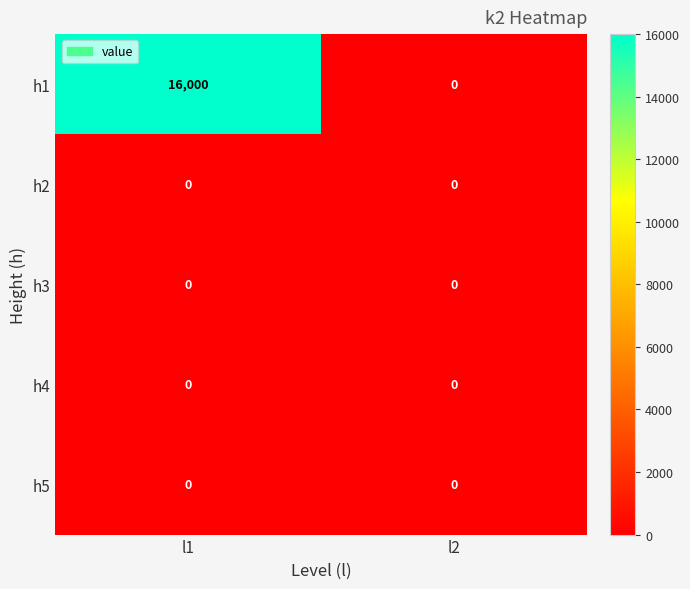

Reading left to right, extract all data points from this chart.

h1: l1=16000	l2=0
h2: l1=0	l2=0
h3: l1=0	l2=0
h4: l1=0	l2=0
h5: l1=0	l2=0